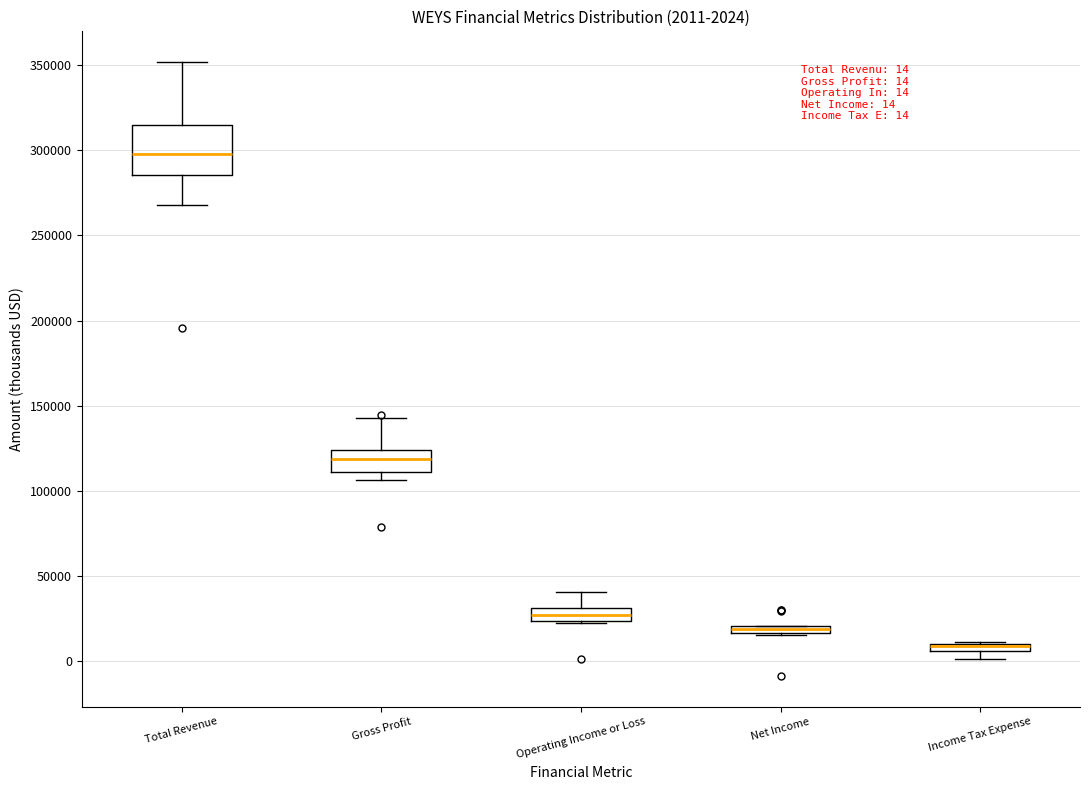

Which box is the tallest, from its lower edge to its upper edge?

Total Revenue